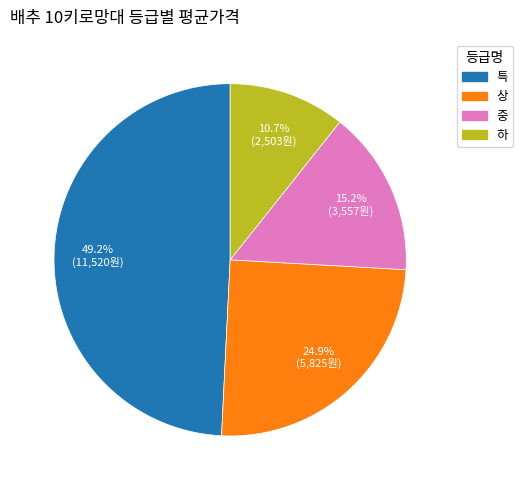

Which has a higher value, 상 or 하?

상